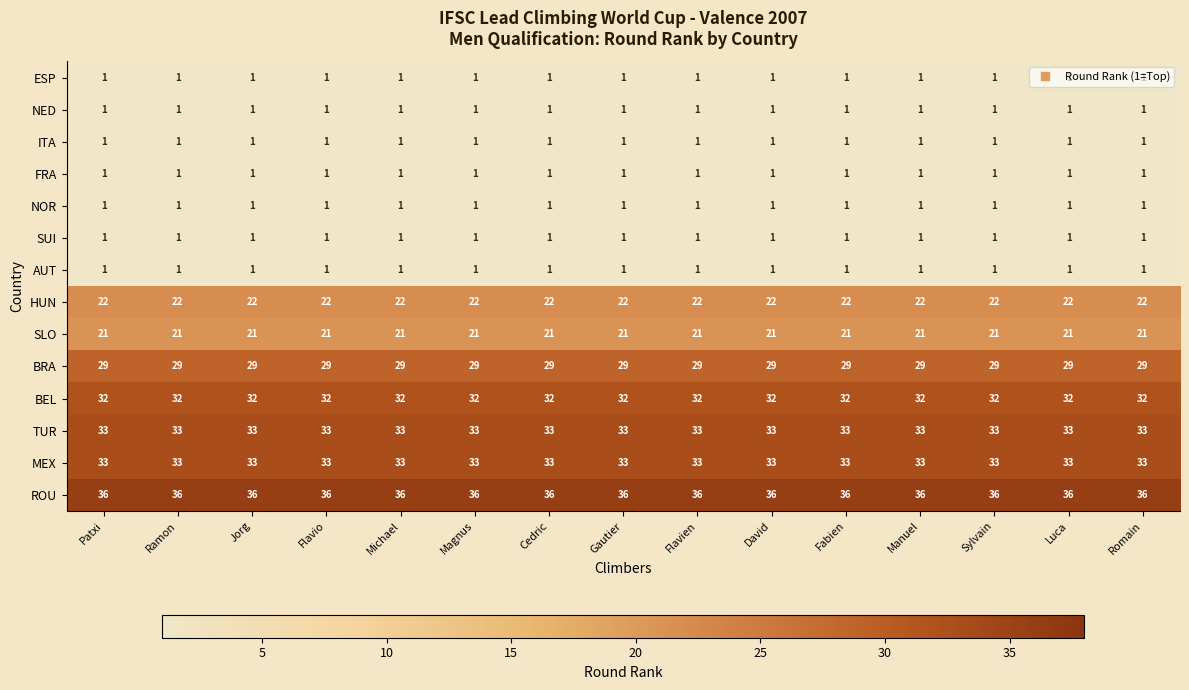

What is the lowest value of the ROU series?

36